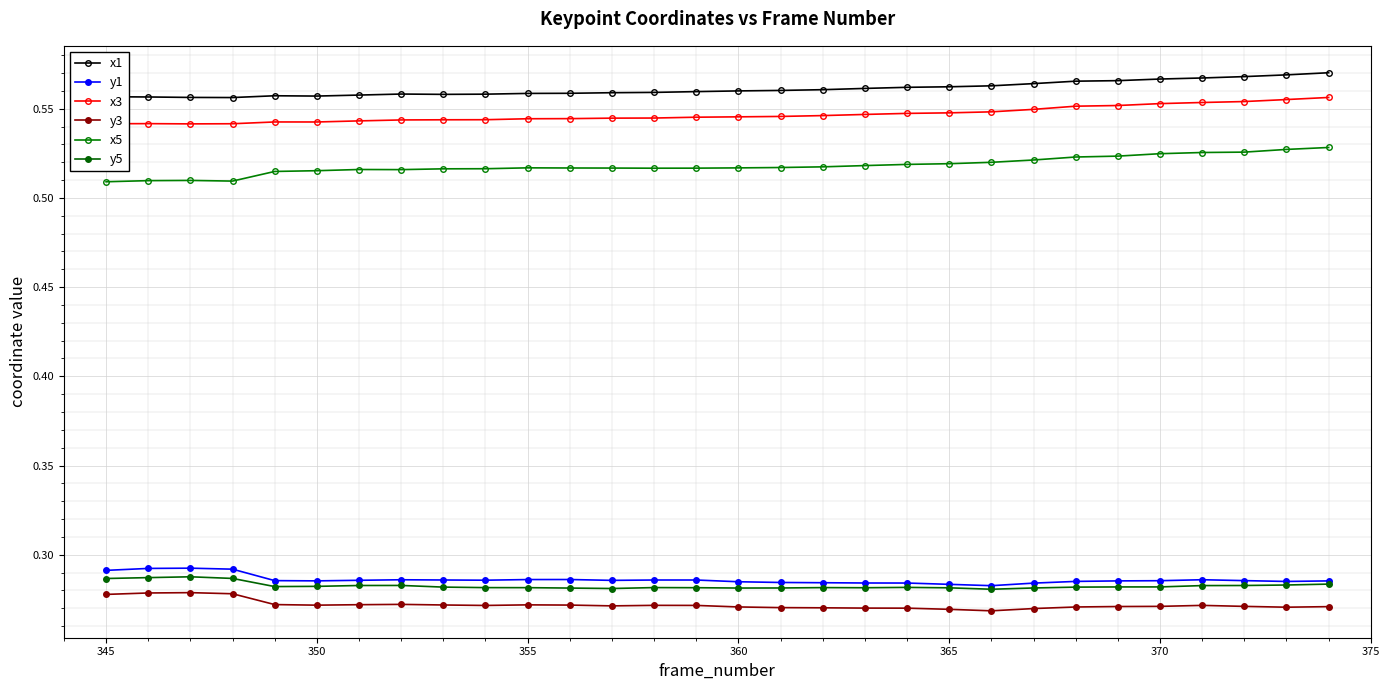

True or false: y3 and x3 cross at least once.

False